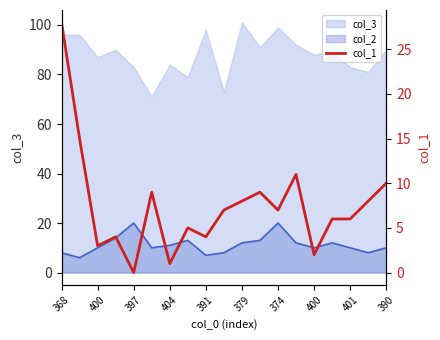

Reading right to left, what are all the values shown in this chart?

10	8	6	6	2	11	7	9	8	7	4	5	1	9	0	4	3	15	28